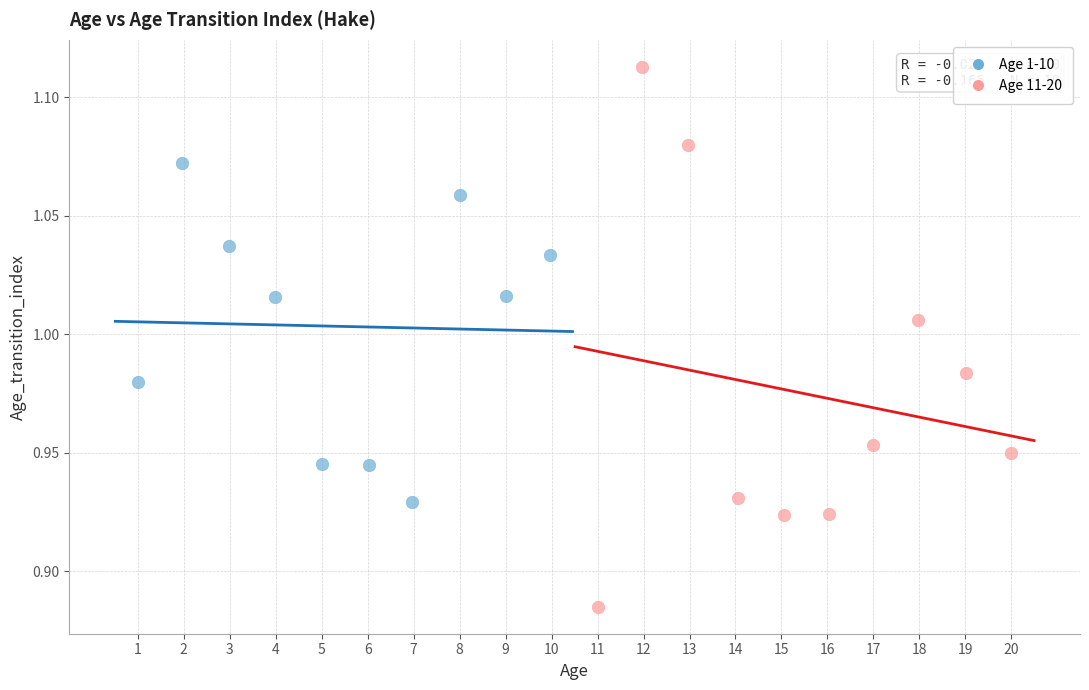

Which series has the largest Y range (max minus min)?

Age 11-20